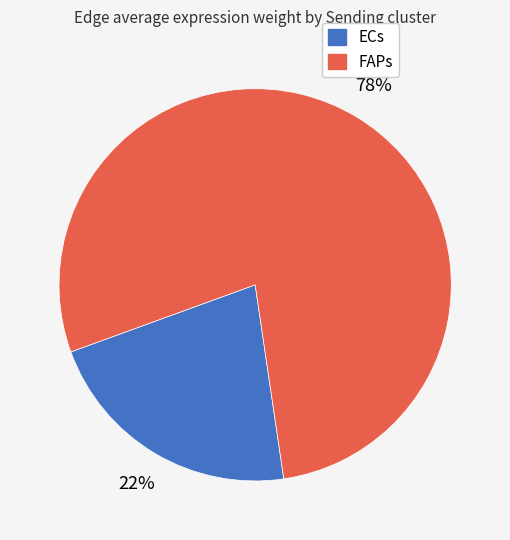

Combined, do ECs and FAPs account for over 50%?

Yes